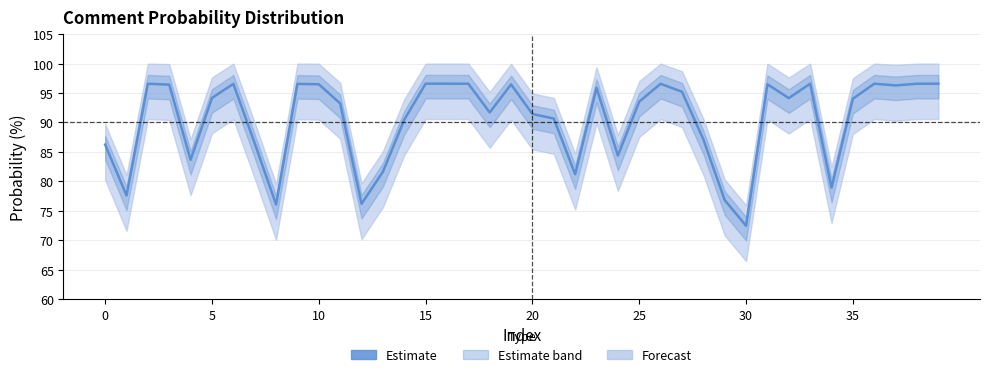

How many interior local valleys (lower than both neighbors) does the data have?

11